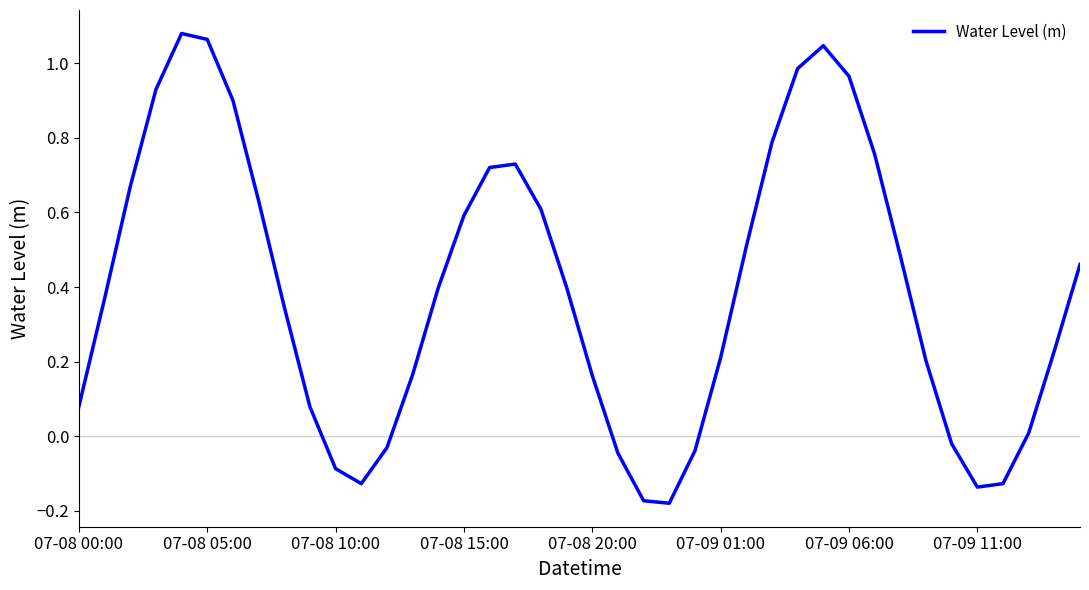

What is the difference between the second highest and minimum values?

1.2